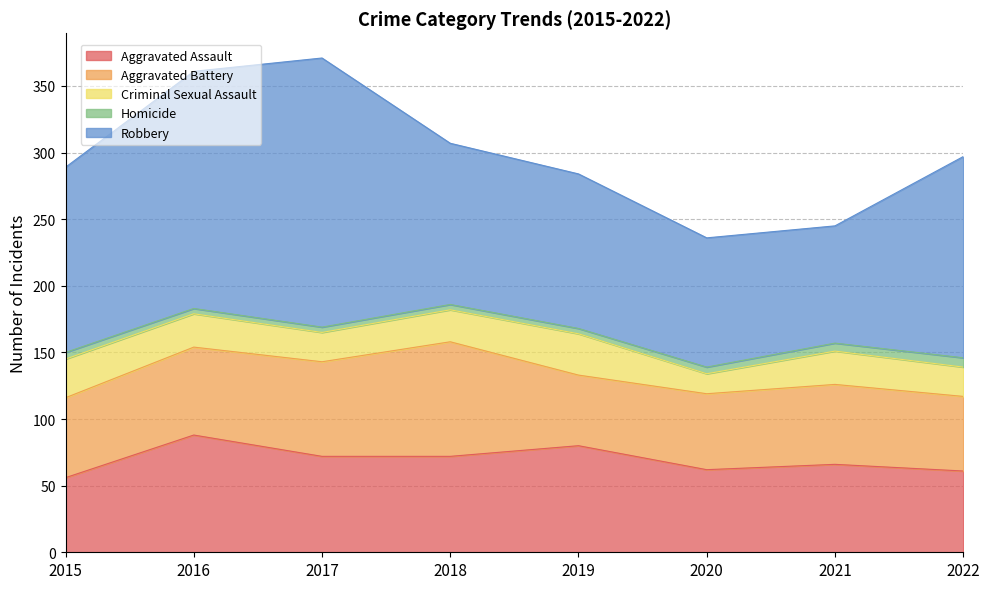

How many data points in Criminal Sexual Assault are less than 25?

4